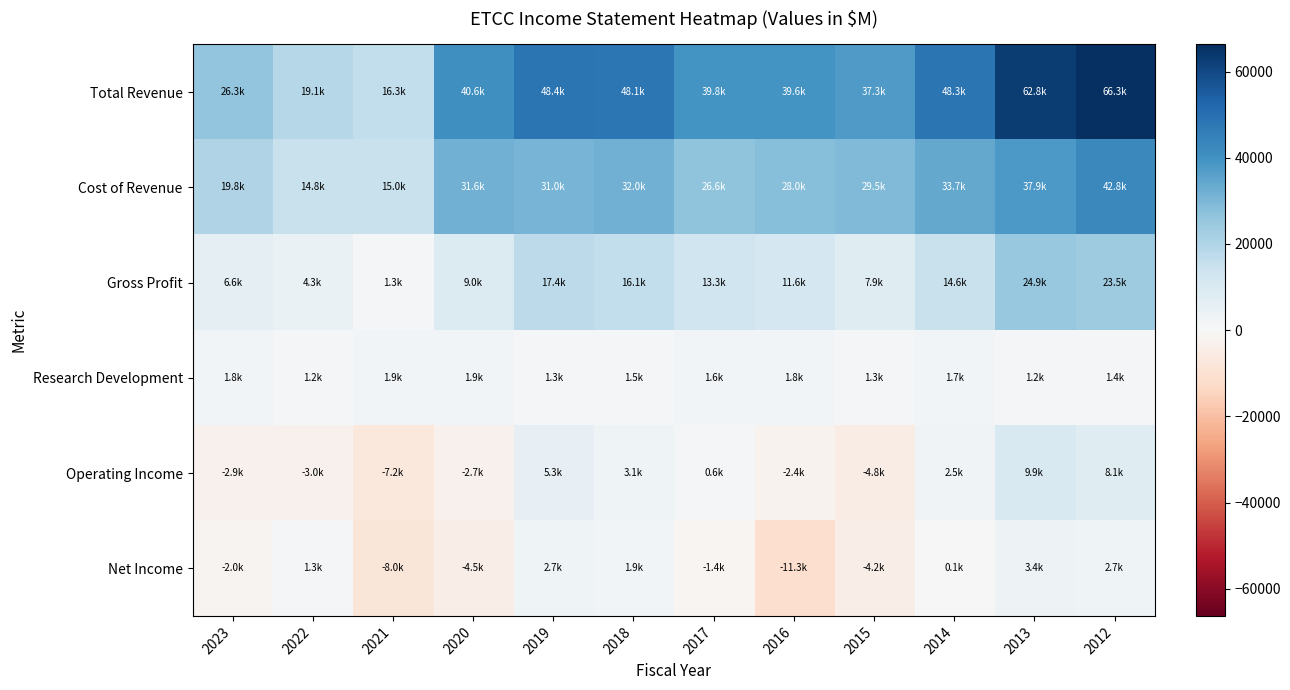

At how many categories does at least one series exceed 127?

12